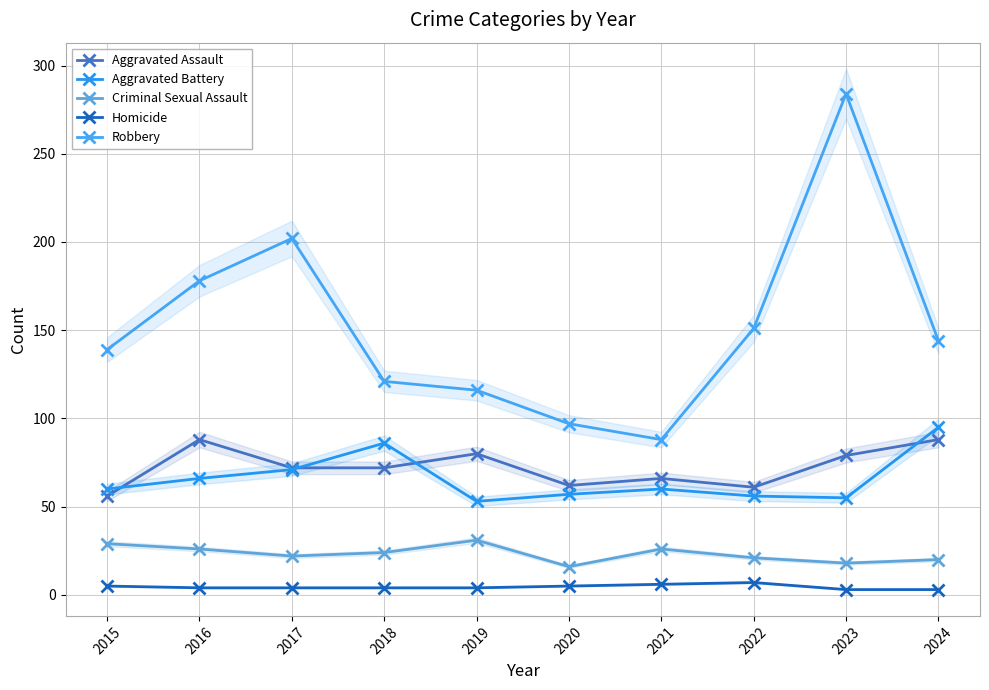

Reading right to left, what are all the values shown in this chart?

Aggravated Assault: 88	79	61	66	62	80	72	72	88	56
Aggravated Battery: 95	55	56	60	57	53	86	71	66	60
Criminal Sexual Assault: 20	18	21	26	16	31	24	22	26	29
Homicide: 3	3	7	6	5	4	4	4	4	5
Robbery: 144	284	151	88	97	116	121	202	178	139